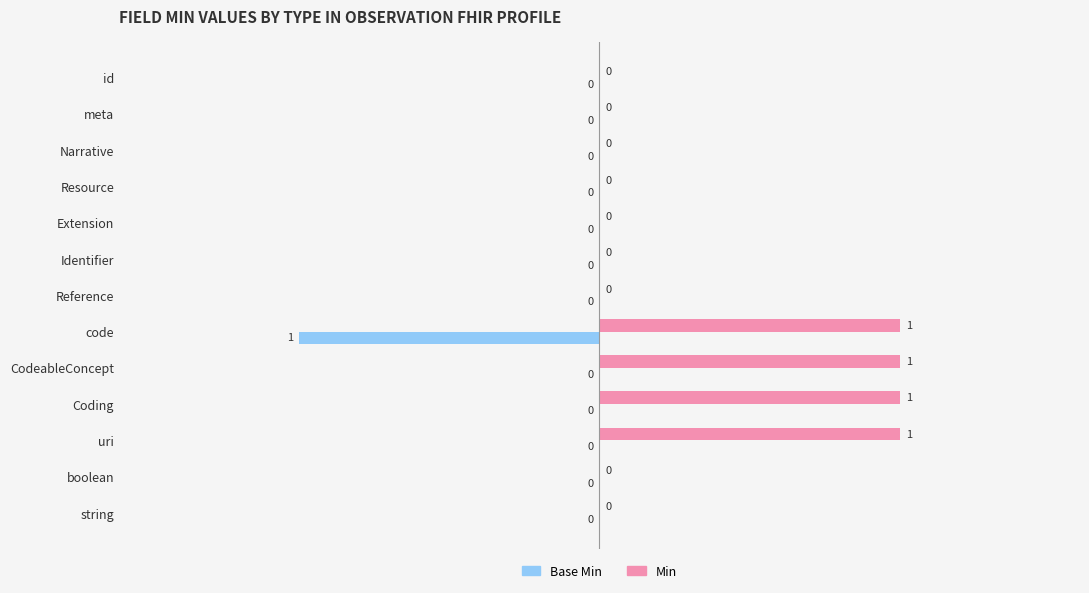

Which series has the largest total across all categories?

Min